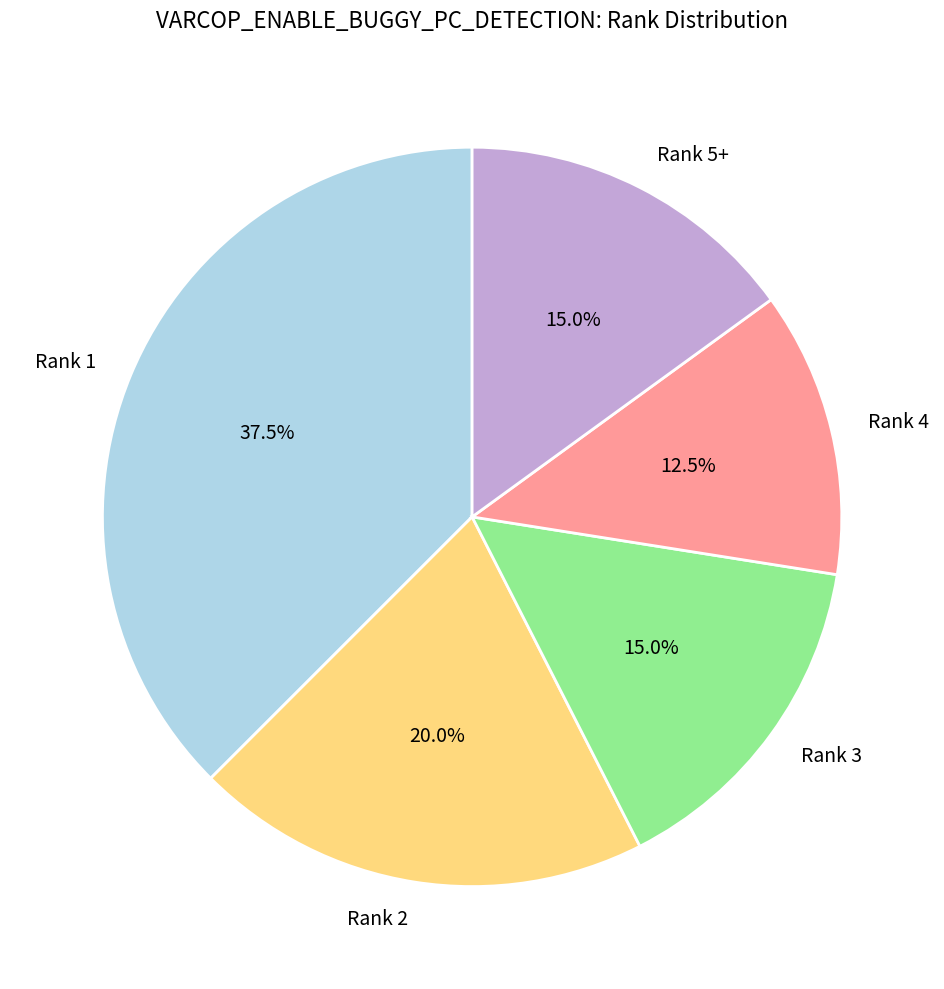

Does Rank 5+ represent more than half of the total?

No